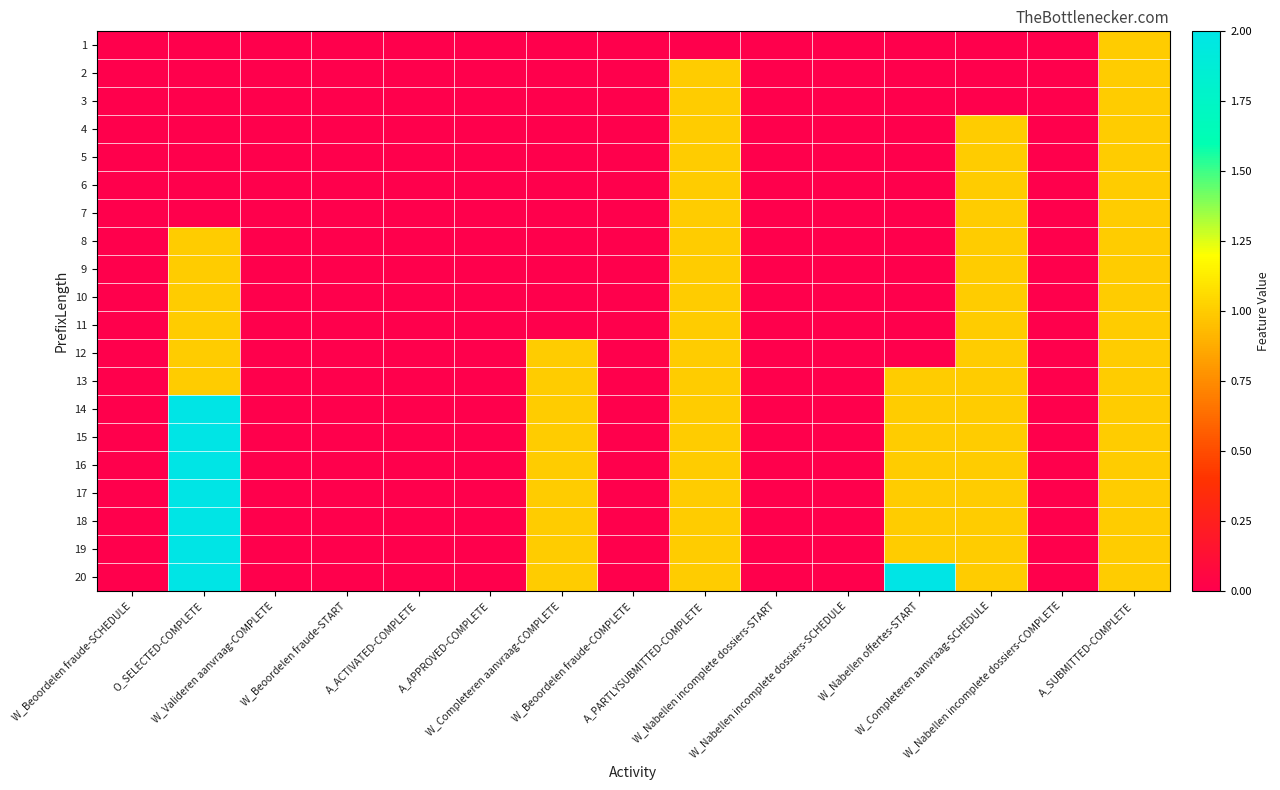

Which has a higher value, W_Beoordelen fraude-COMPLETE or A_SUBMITTED-COMPLETE?

A_SUBMITTED-COMPLETE